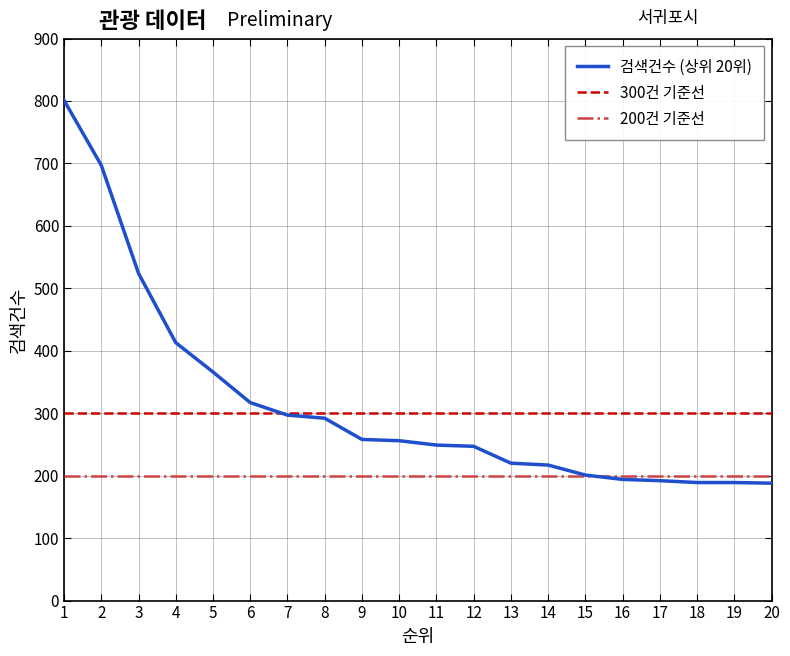

At which label is the value closest to 494?

3